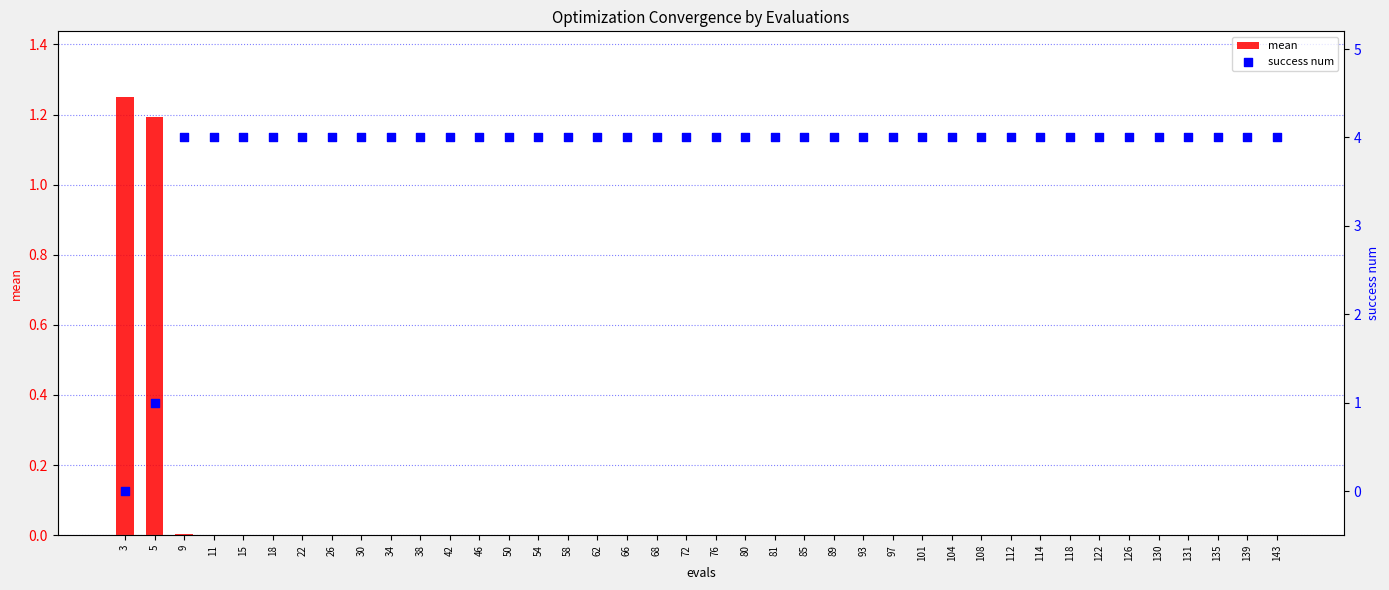

Which series contains the highest Y value?

success num